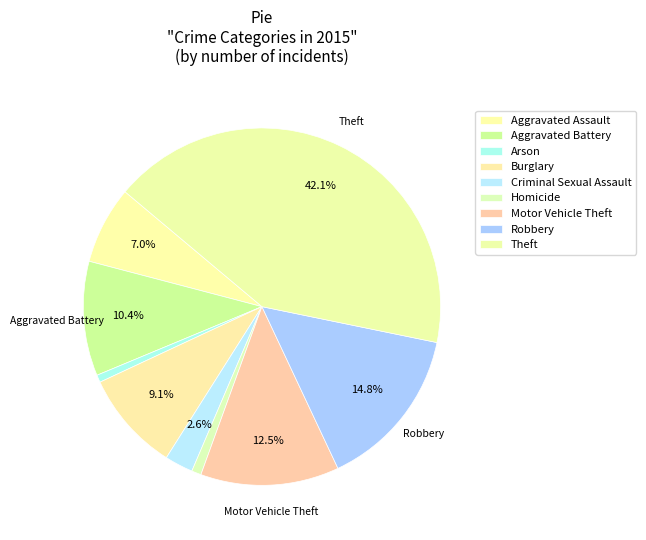

Which has a higher value, Theft or Burglary?

Theft